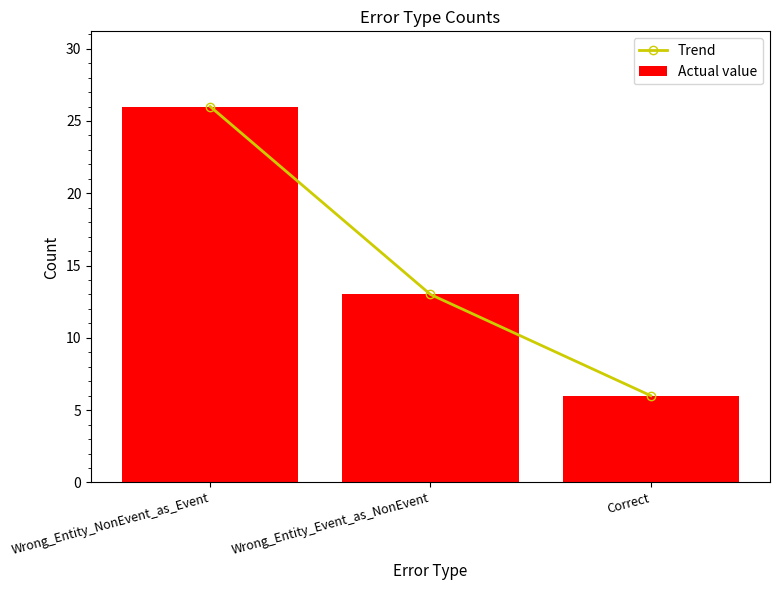

What value does the Trend series have at Wrong_Entity_NonEvent_as_Event, to the nearest 5?

25